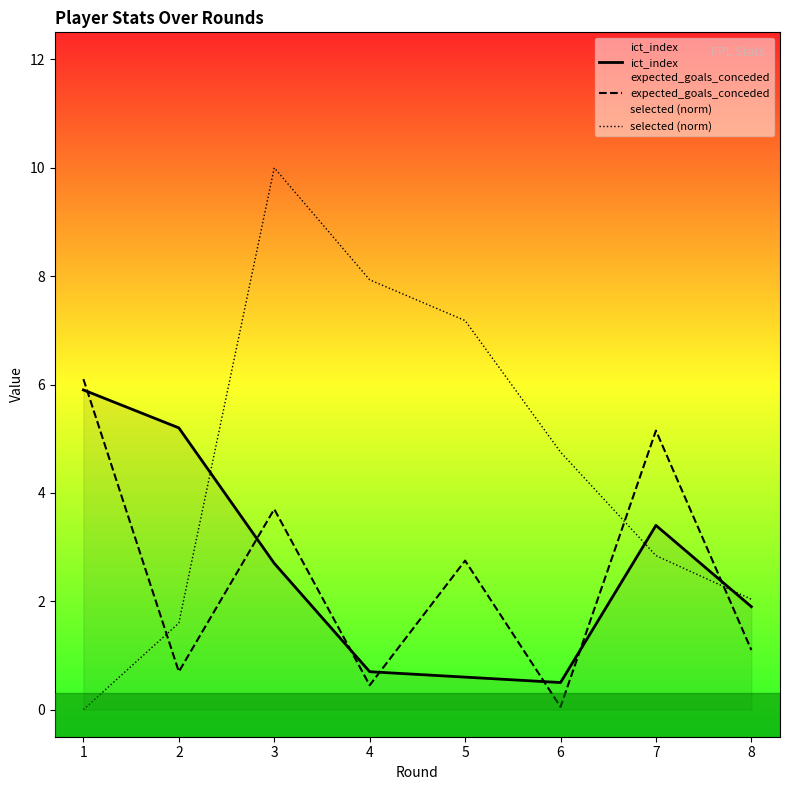

What is the minimum value for ict_index?

0.5